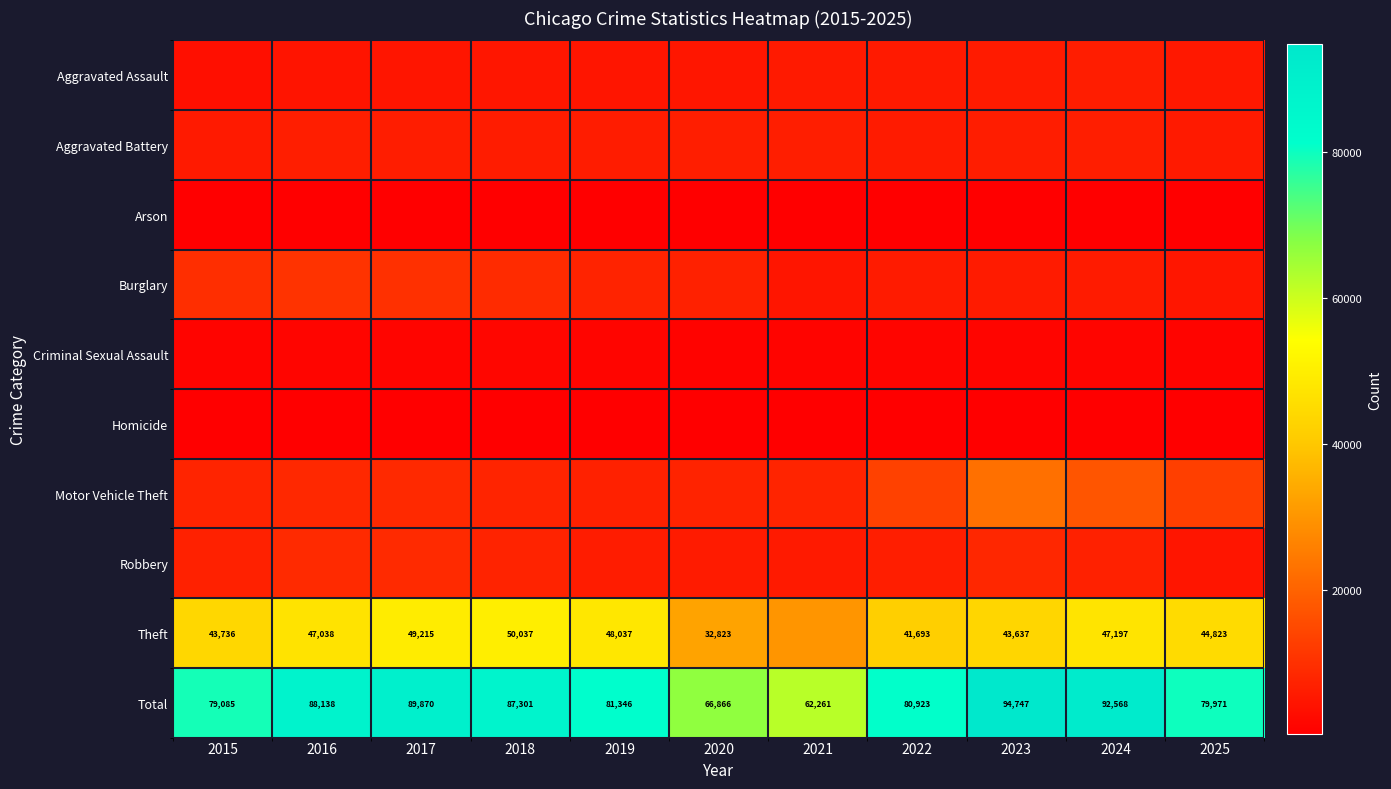

True or false: Total has a value of 80923 at 2022.

True